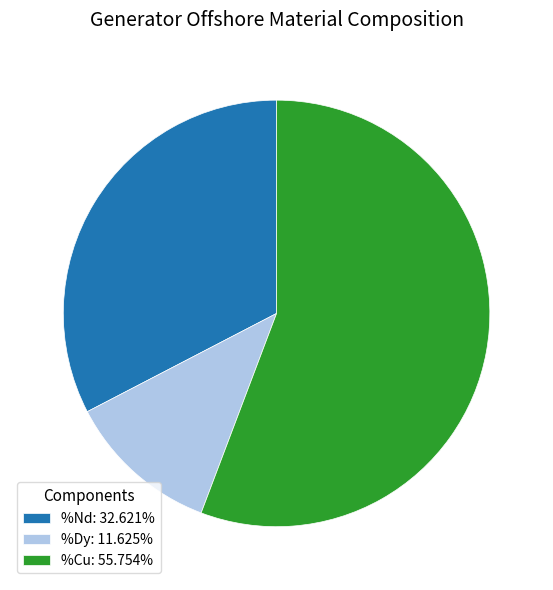

Is there any slice that represents more than half of the pie?

Yes